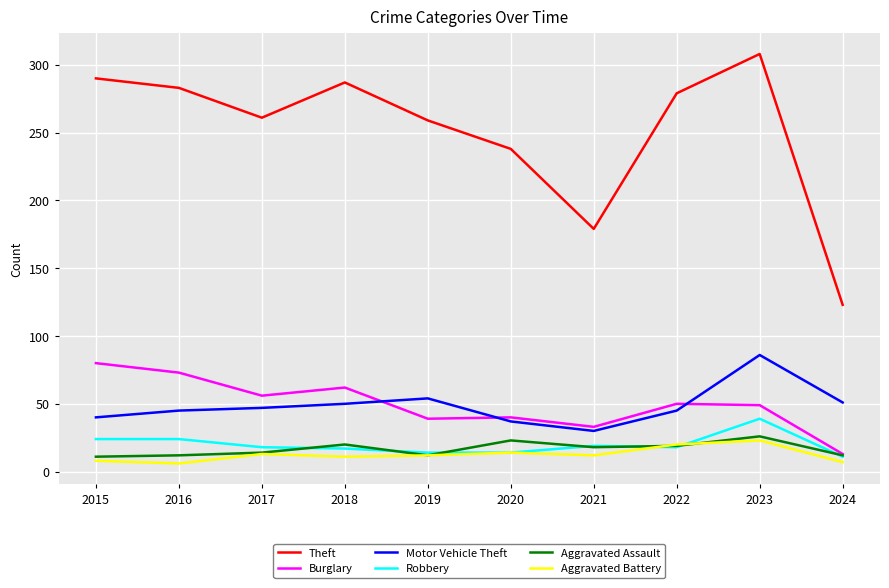

Does the chart have visible grid lines?

Yes